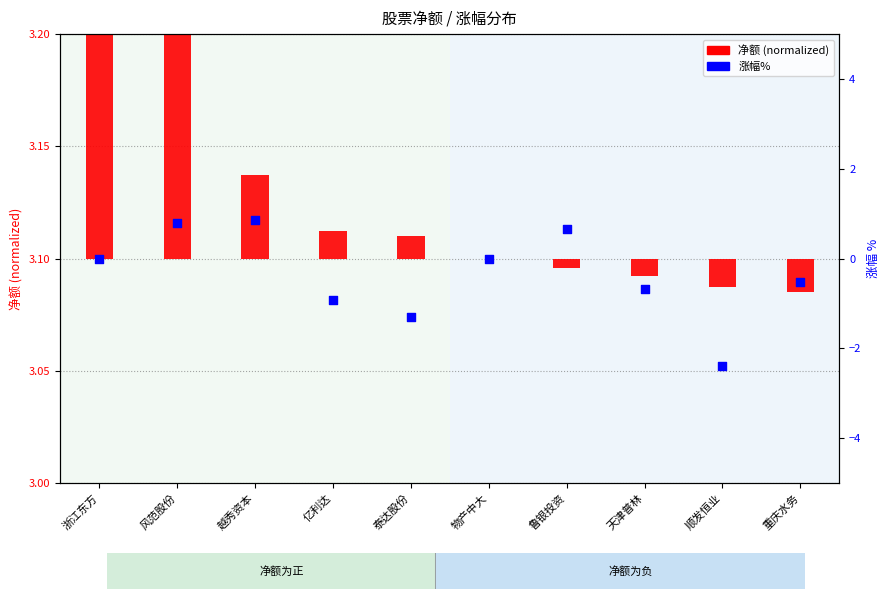

What is the change in value from 越秀资本 to 泰达股份?

-2.2